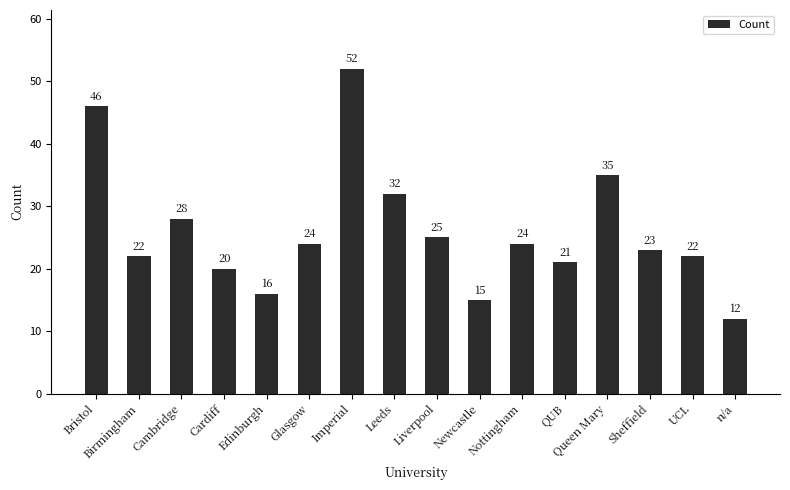

What is the label of the 15th bar from the left?

UCL